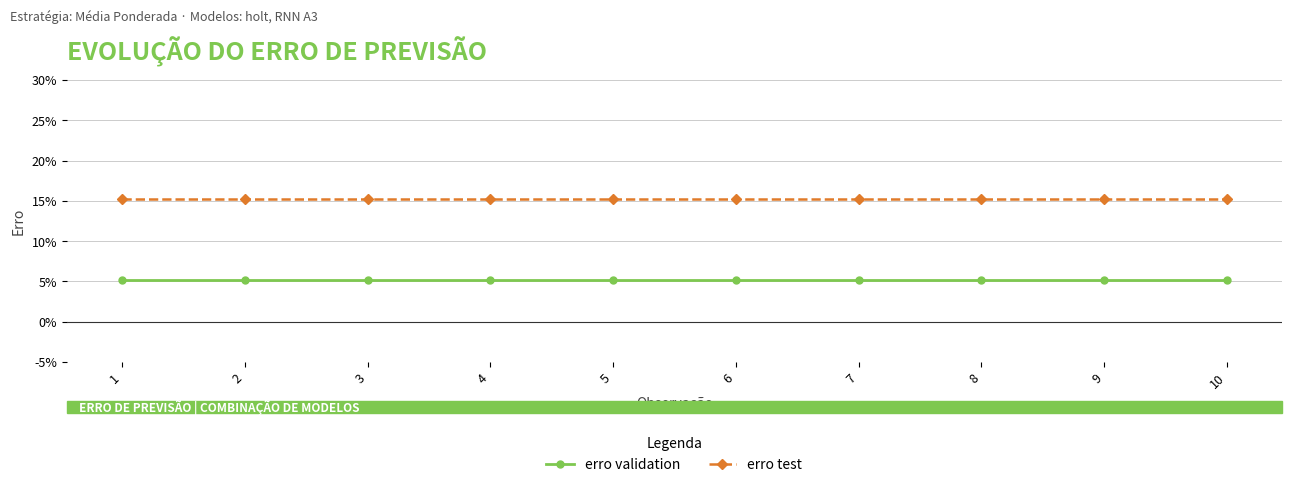

What is the difference between the highest and lowest values at 9?

0.1